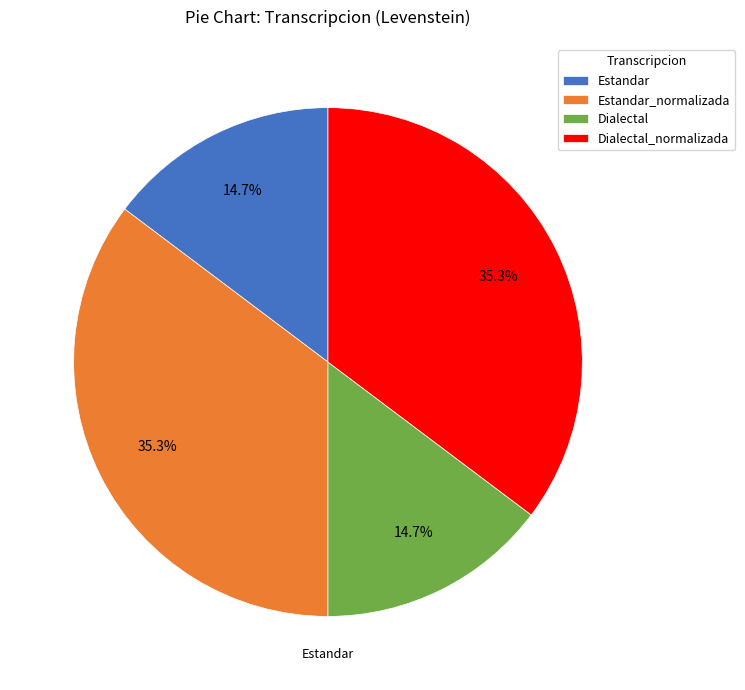

Approximately how many times larger is the value at Dialectal compared to Estandar?

1.0